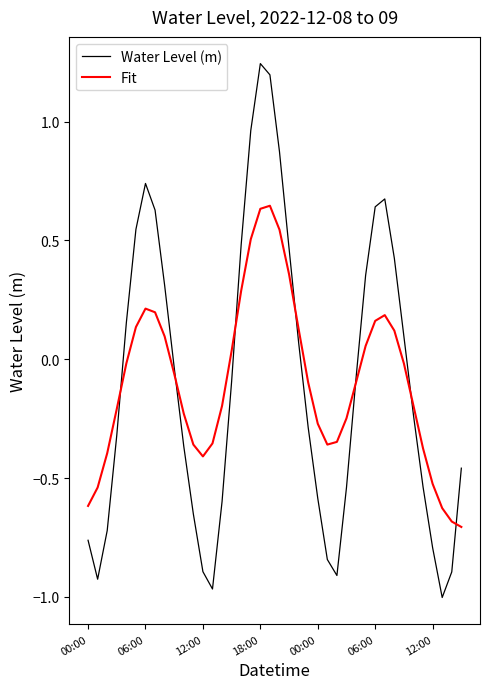

In Water Level (m), how many points are lower than both neighbors (excluding endpoints)?

4